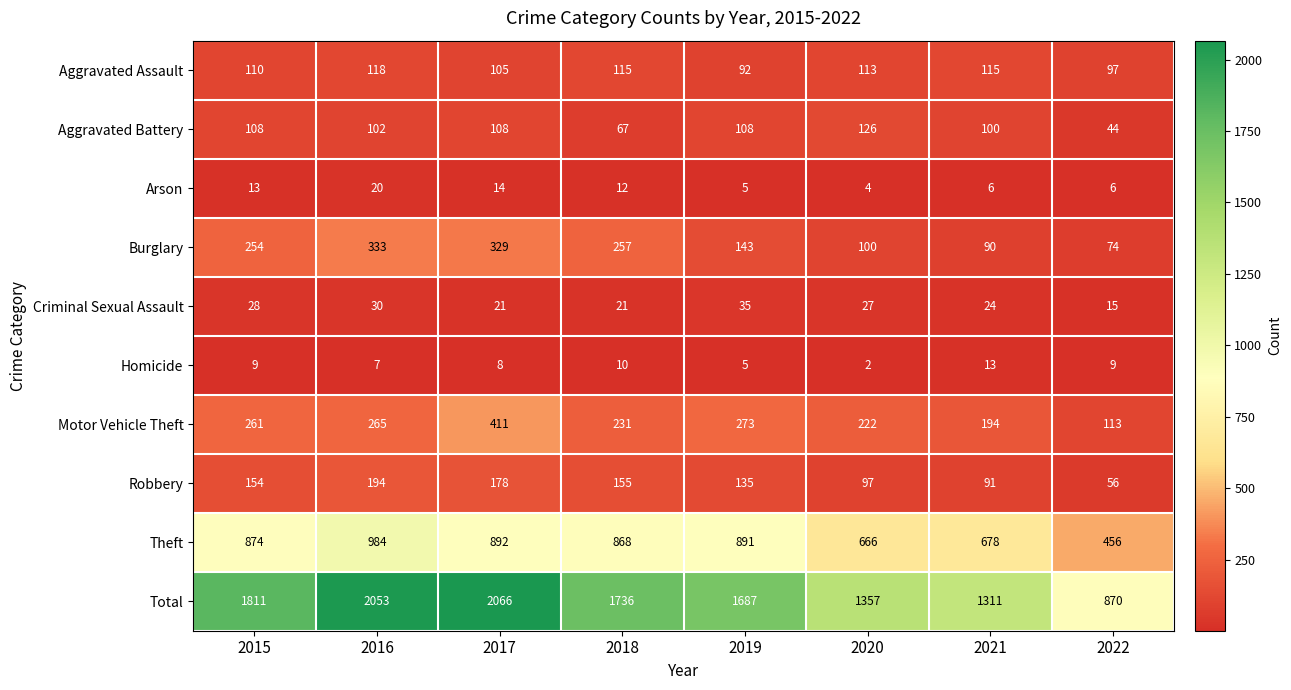

List the labels in order of Total value, largest first.

2017, 2016, 2015, 2018, 2019, 2020, 2021, 2022